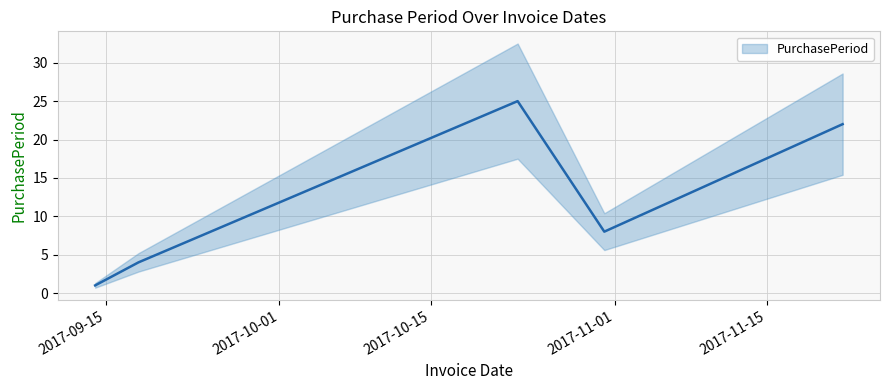

How many points are higher than both their immediate neighbors (excluding endpoints)?

1